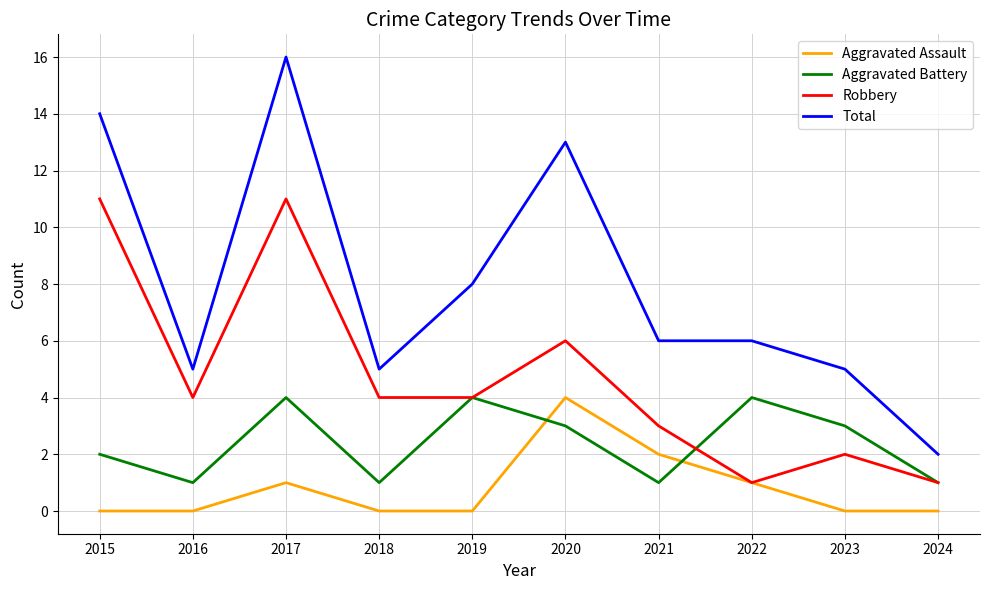

Reading left to right, list all the values displayed in this chart.

Aggravated Assault: 0	0	1	0	0	4	2	1	0	0
Aggravated Battery: 2	1	4	1	4	3	1	4	3	1
Robbery: 11	4	11	4	4	6	3	1	2	1
Total: 14	5	16	5	8	13	6	6	5	2